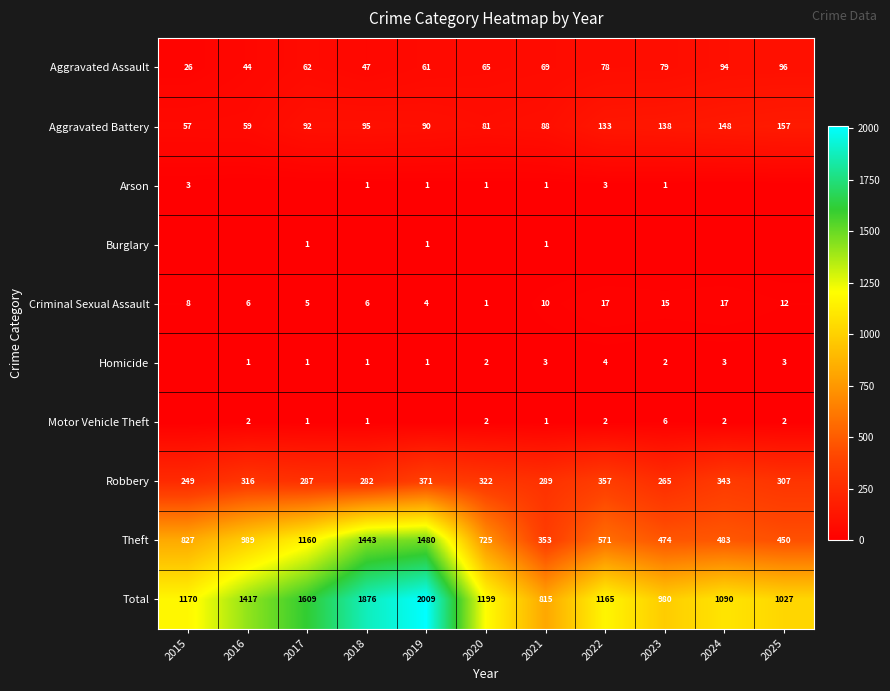

List the labels in order of Total value, largest first.

2019, 2018, 2017, 2016, 2020, 2015, 2022, 2024, 2025, 2023, 2021